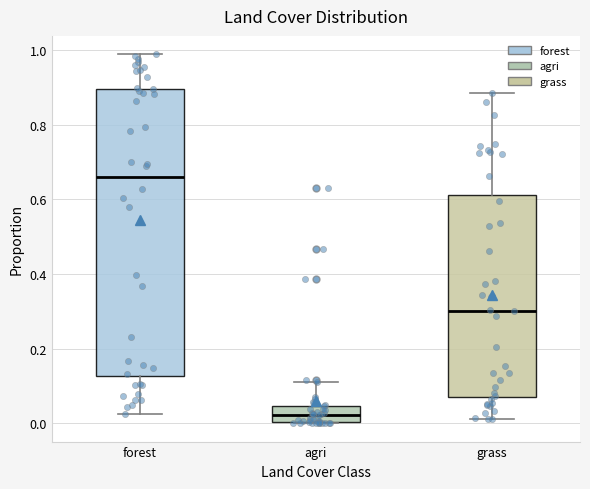

Where is the upper edge of the box for grass on the y-axis? The values are not printed on the chart, so give them approximately, as read against the axis.

0.62